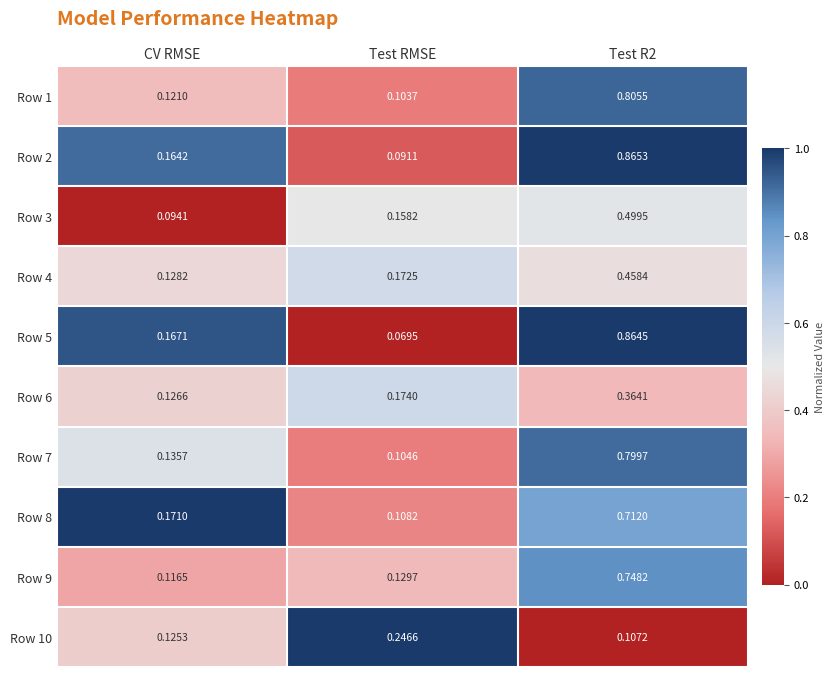

Between CV RMSE and Test RMSE, which series saw the biggest shift?

Row 10